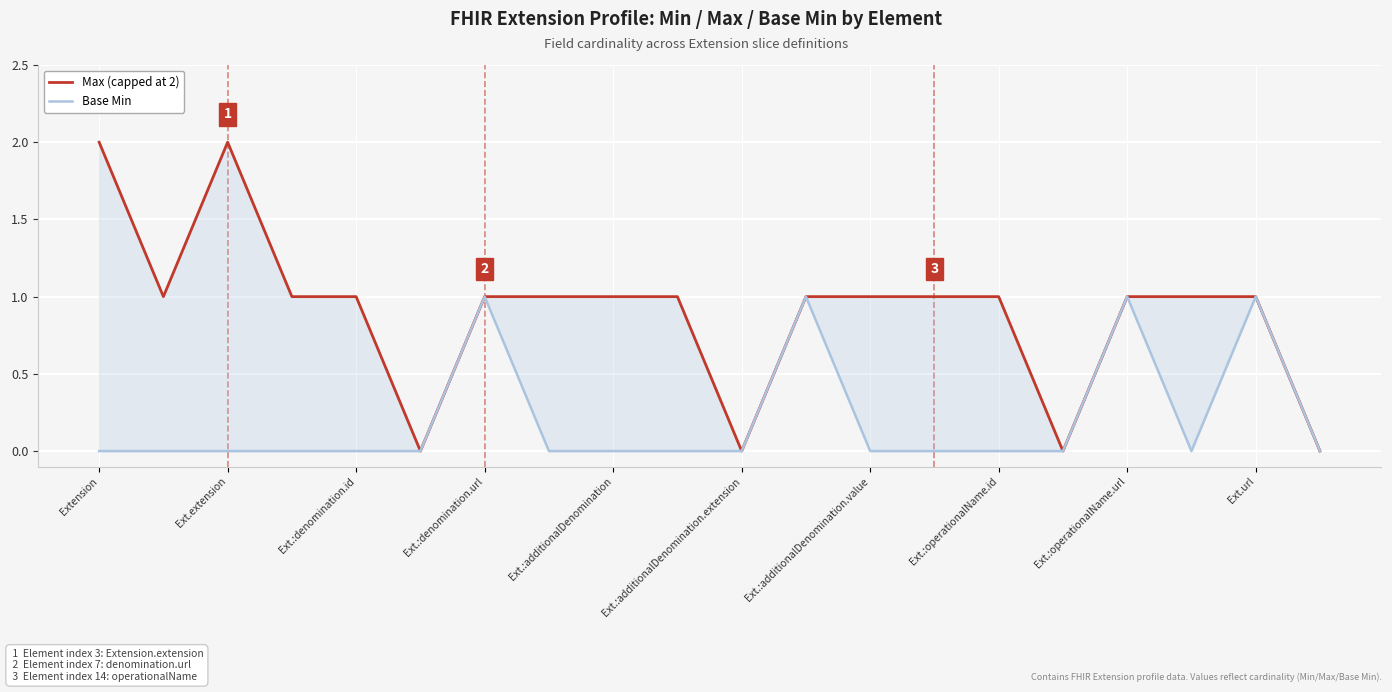

What position from the right is 15?

5